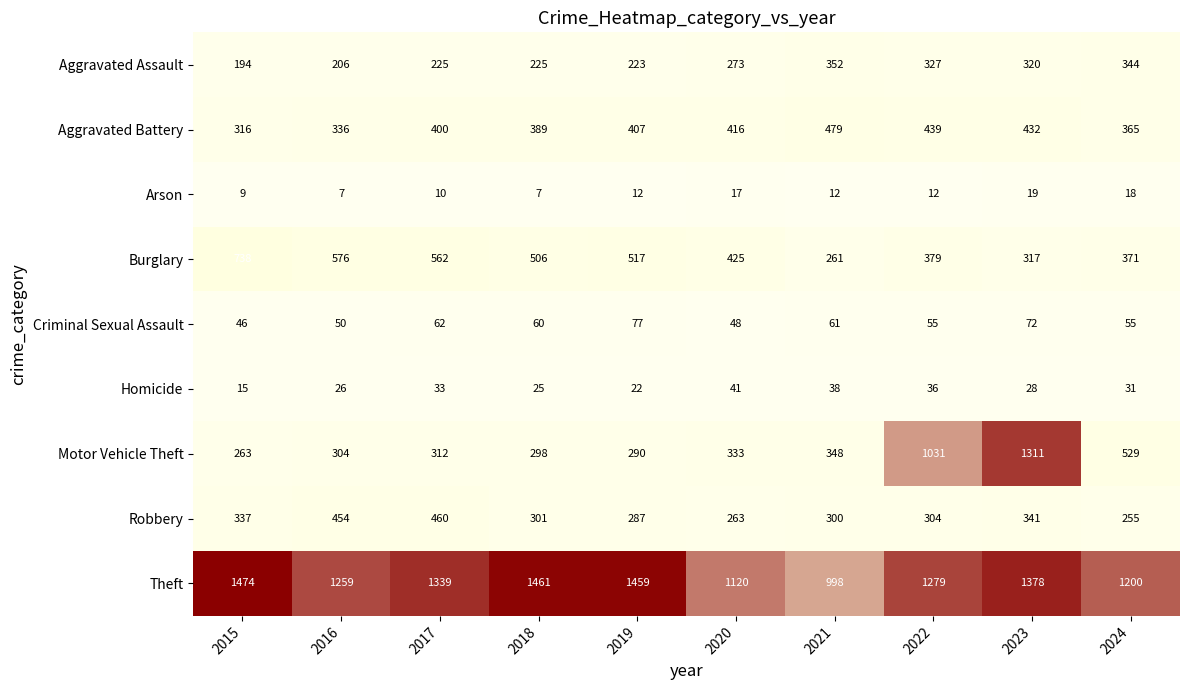

What is the difference between the highest and lowest values at 2023?

1359